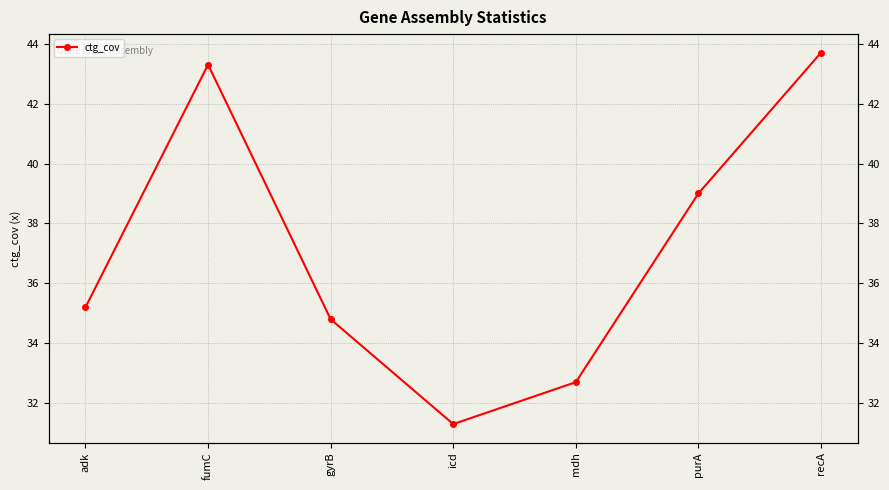

What is the minimum value shown in the chart?

31.3